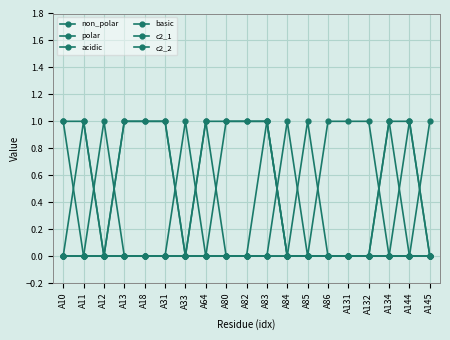

How many lines are shown in the chart?

6